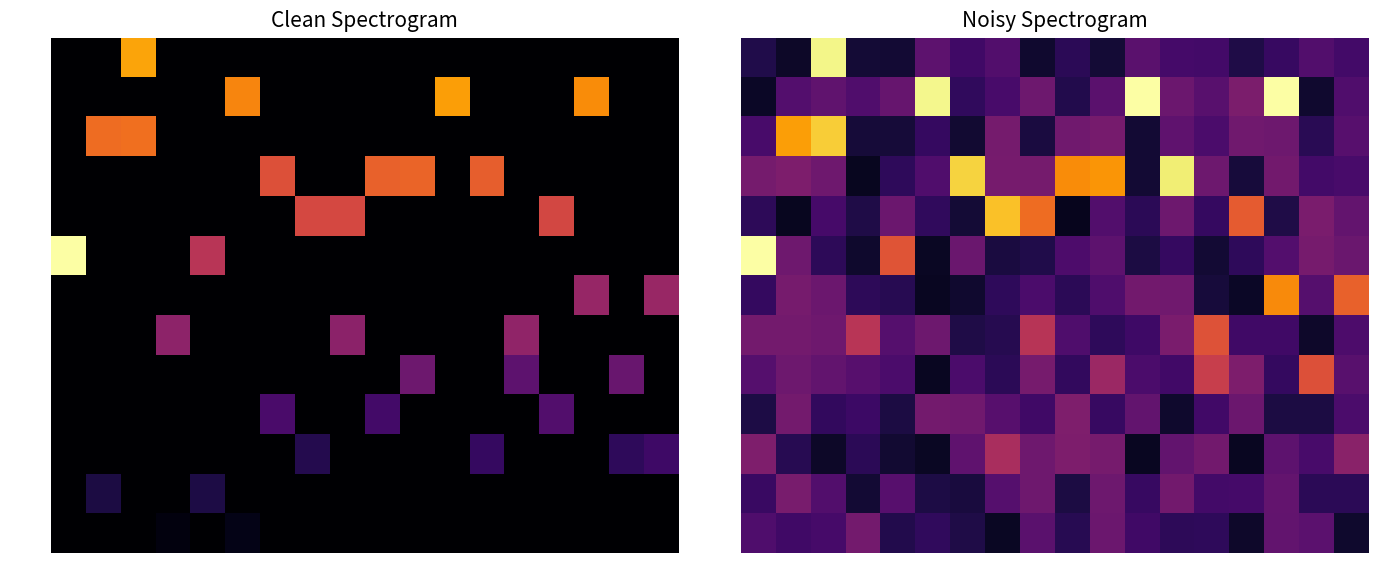

Which series has the widest spread of values?

row_7